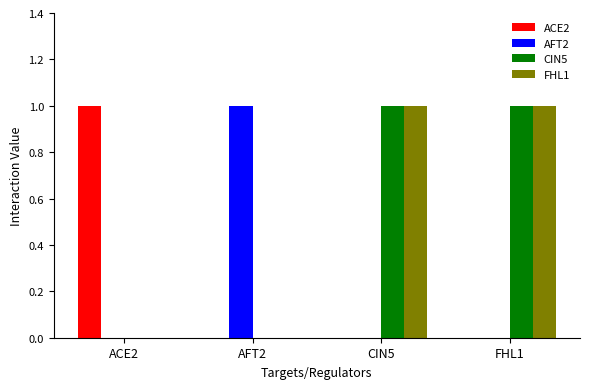

Count the number of data series in this chart.

4